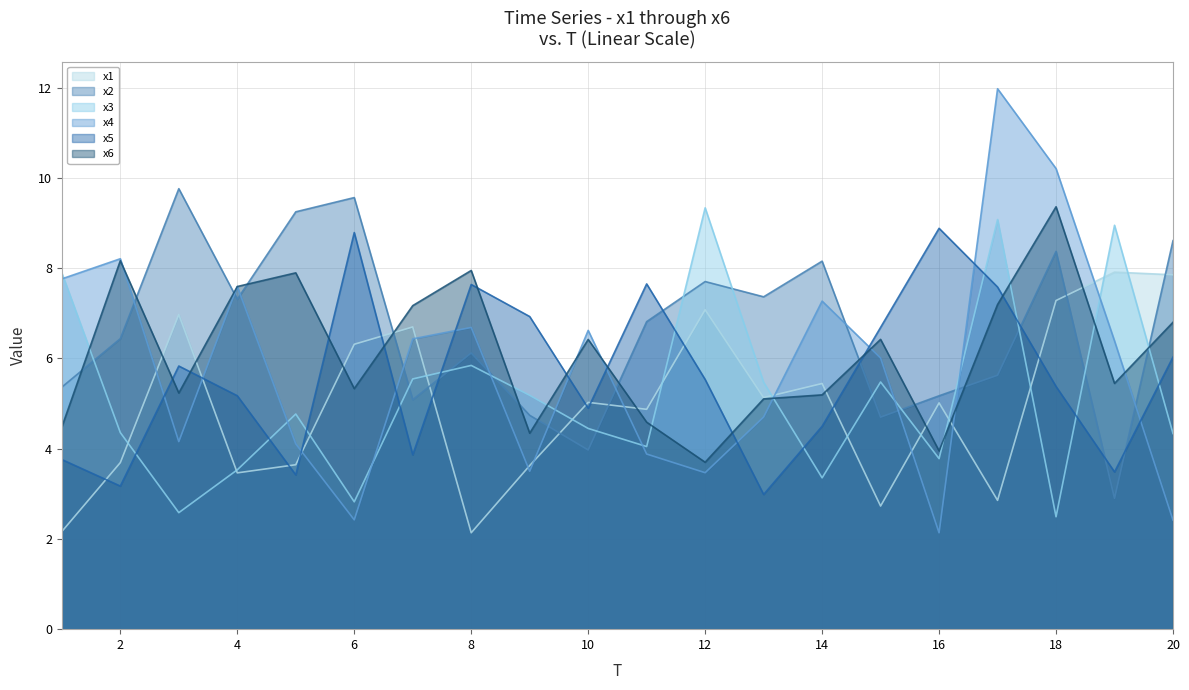

What is the average value of the x3 series?

5.2